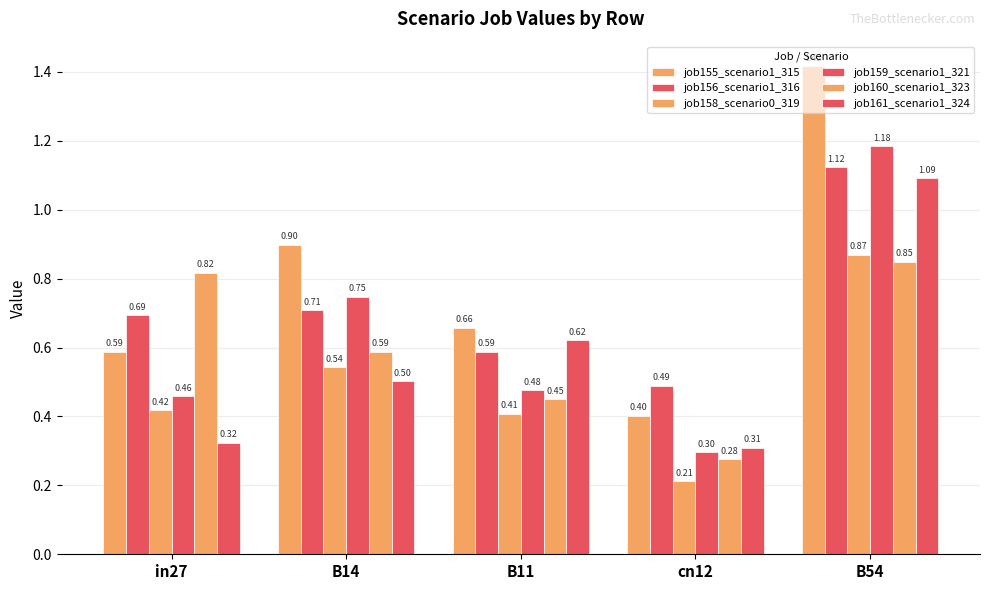

What is the difference between the maximum and second lowest values in the job155_scenario1_315 series?

0.8